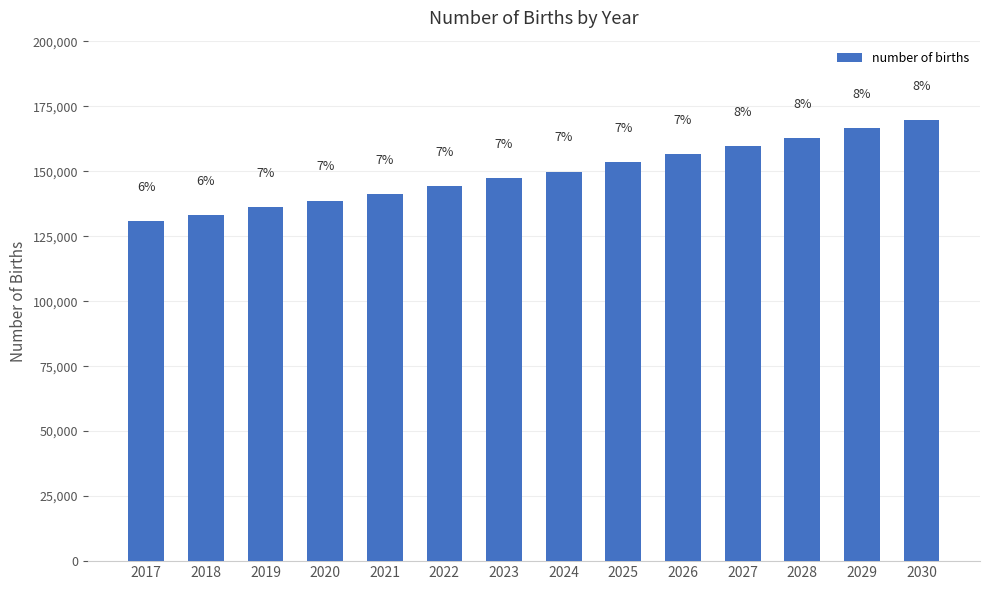

How many bars are there in total?

14